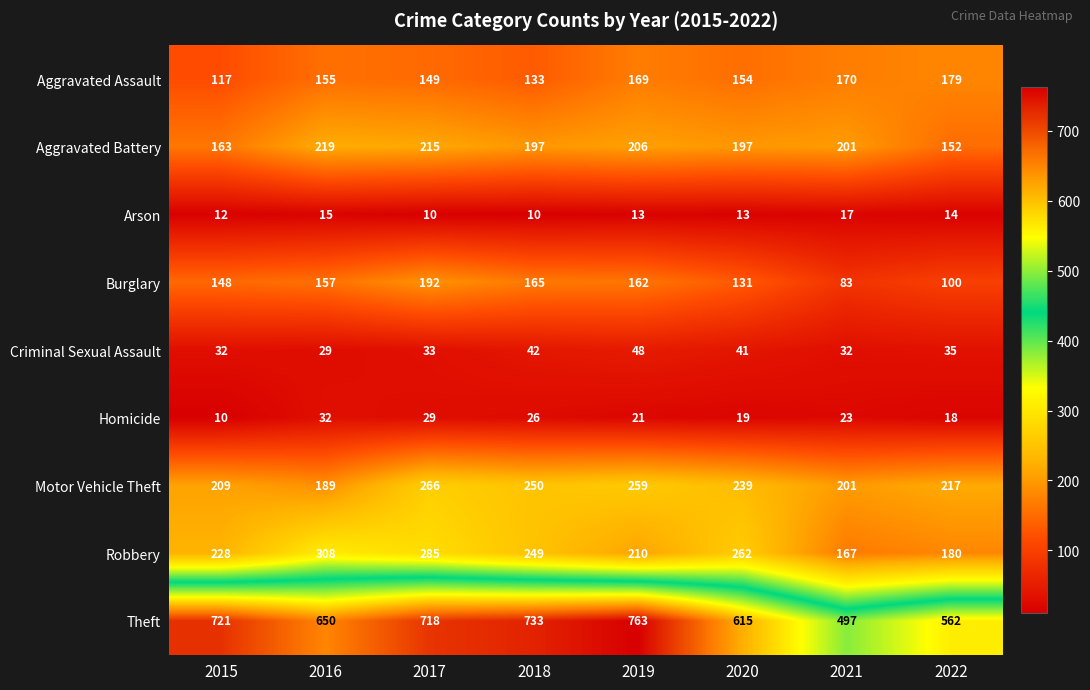

What is the total value across all series at 2017?

1897